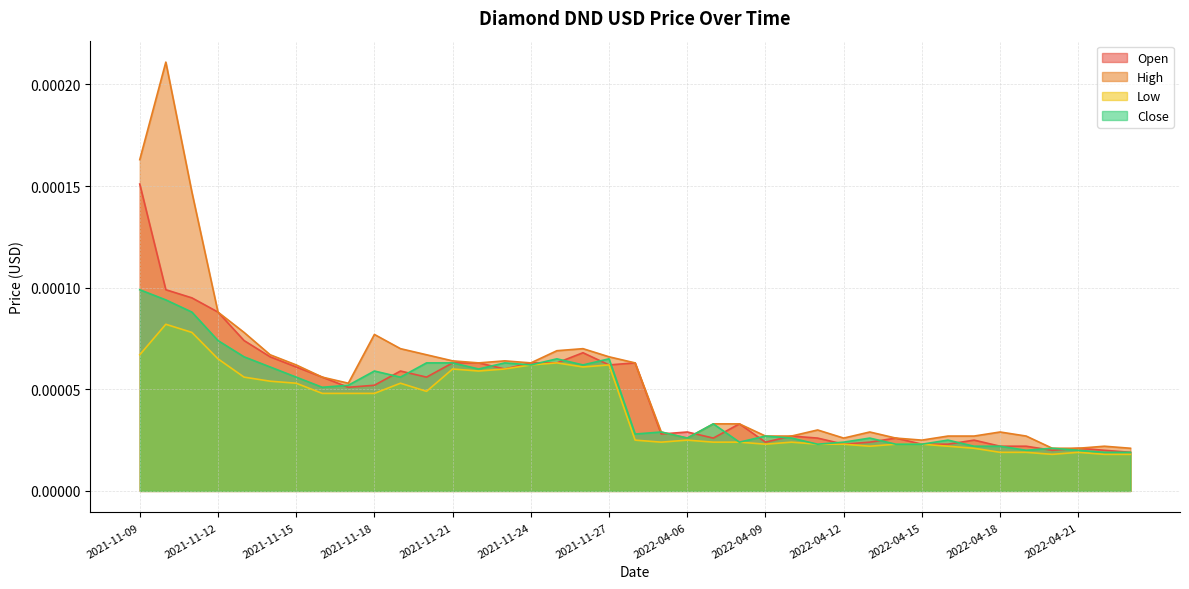

What are all the series names shown in the legend?

Open, High, Low, Close